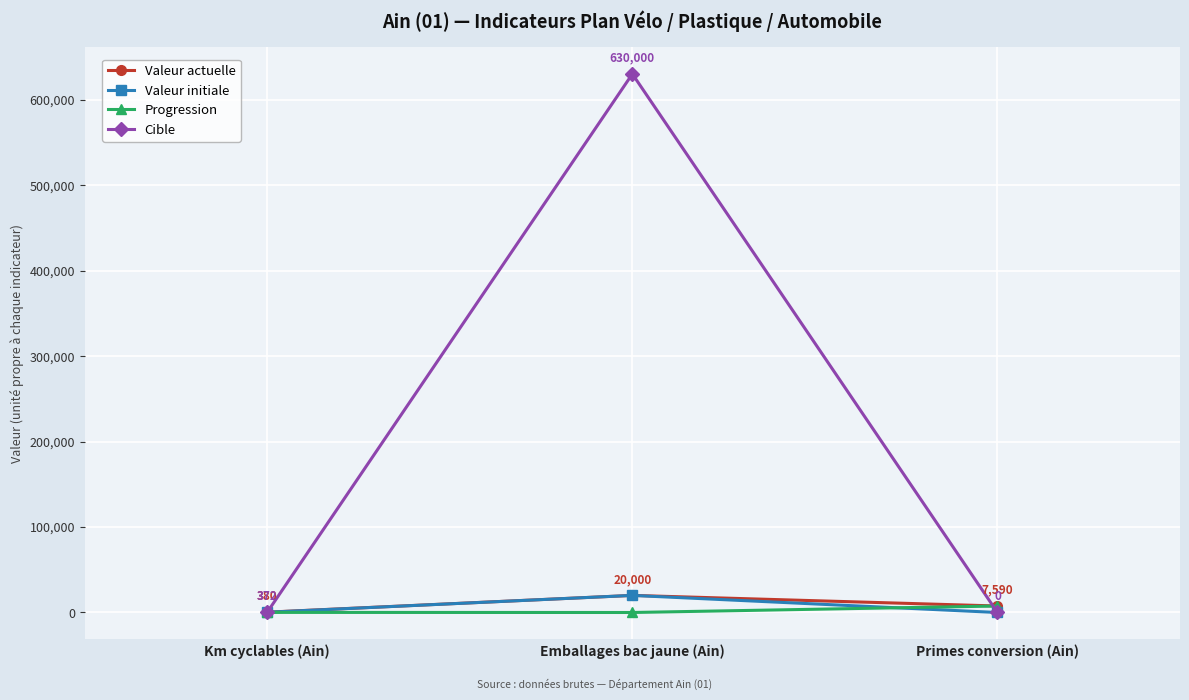

At how many categories does at least one series exceed 609029?

1